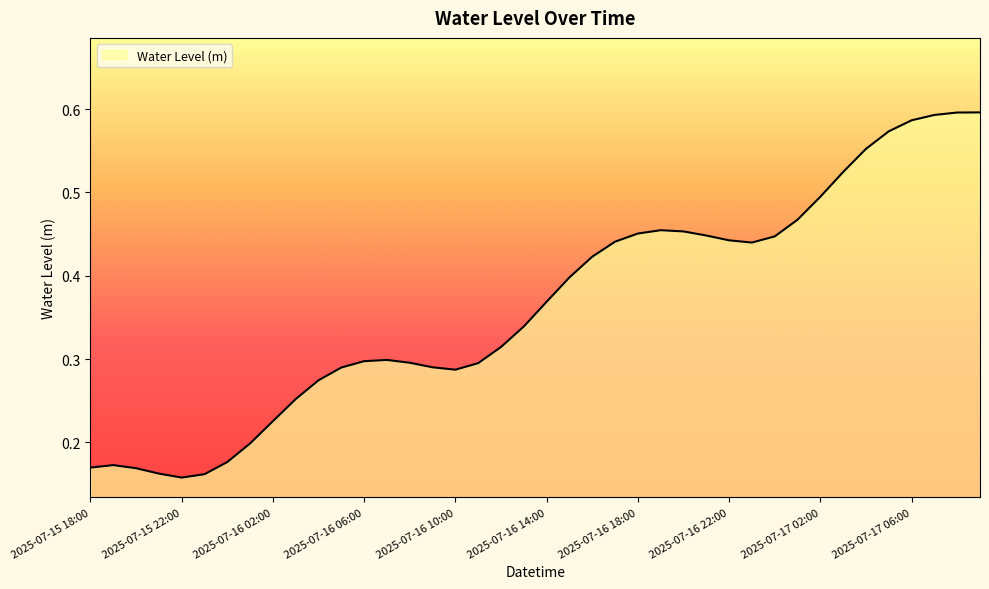

Does the chart display data point markers on the line(s)?

No